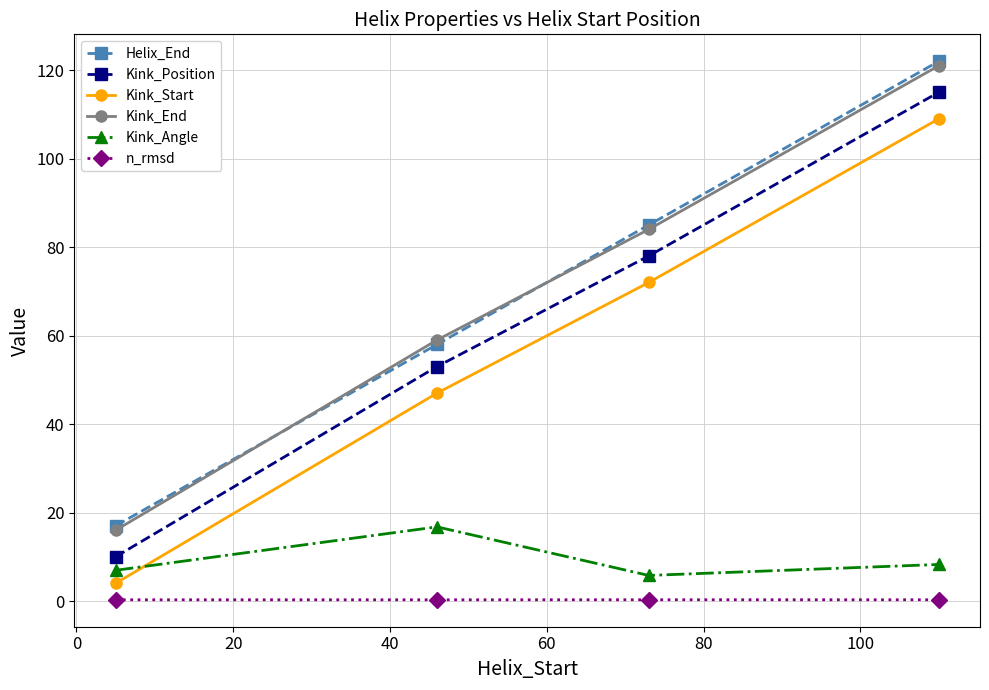

What is the value of the Kink_Angle point at the 1st from the left?

6.9